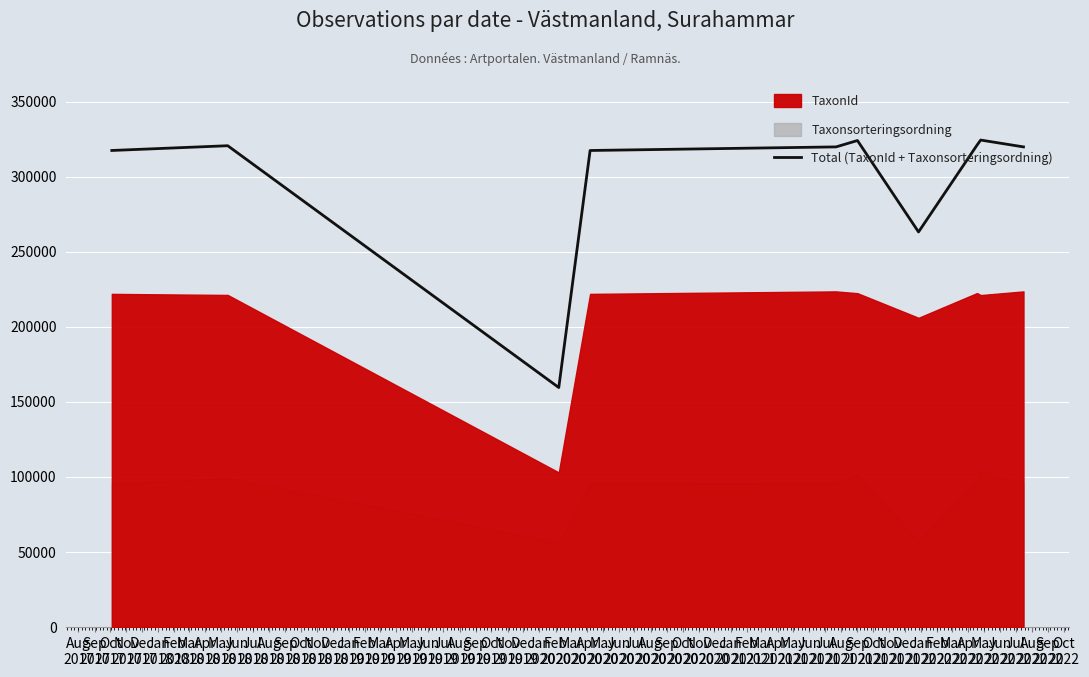

What is the value of the 4th point from the left?

317455